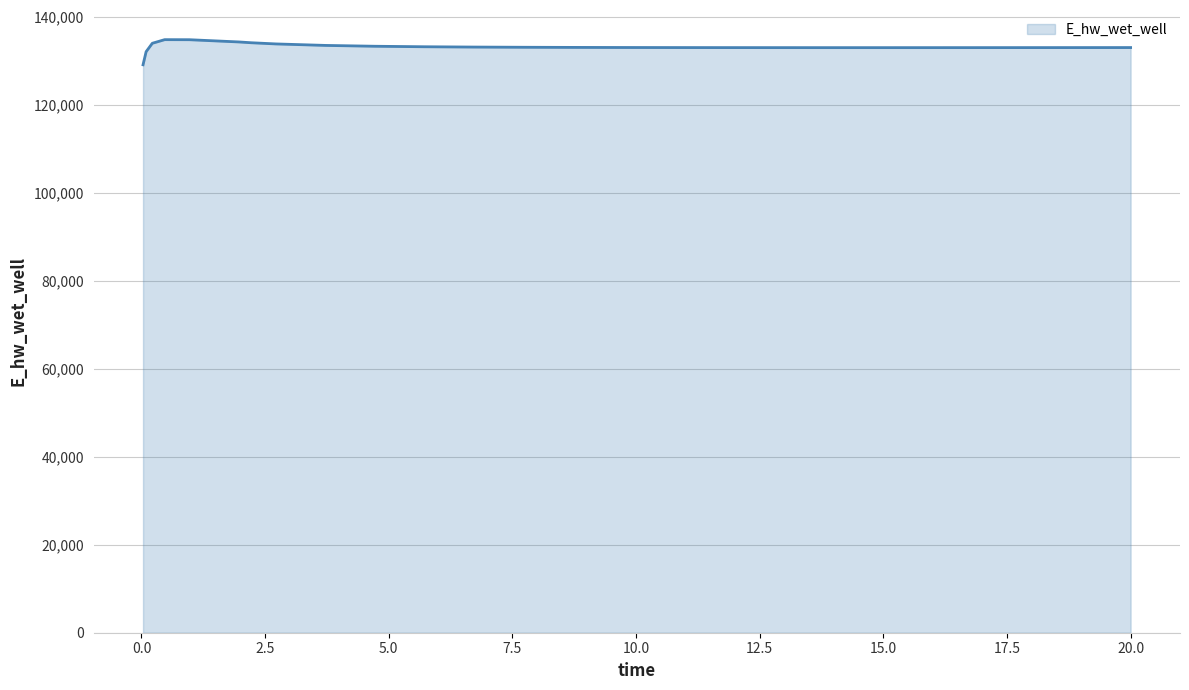

What is the smallest value displayed?

129163.8